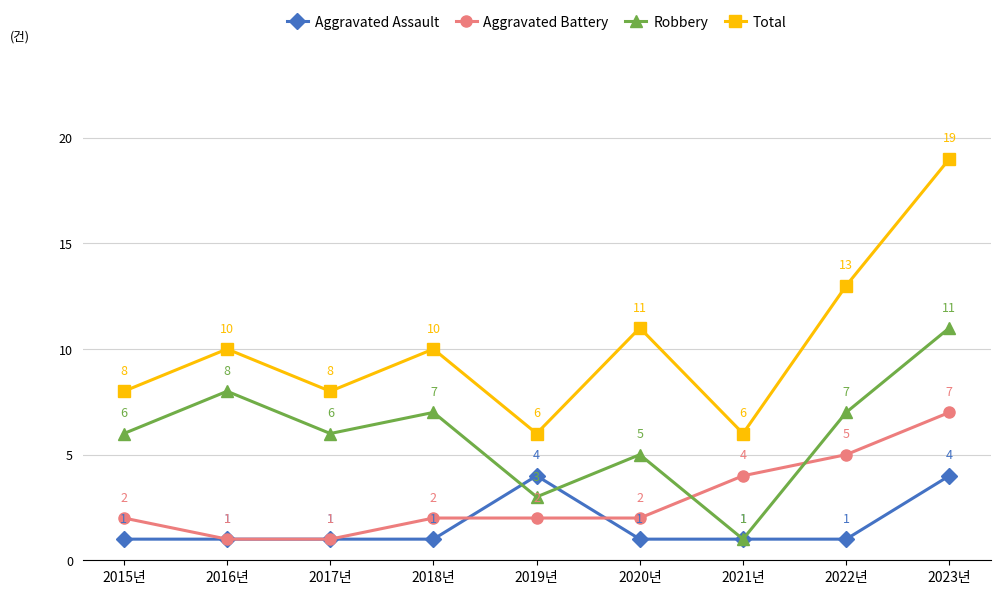

Rank the series at 2022년 from lowest to highest value.

Aggravated Assault, Aggravated Battery, Robbery, Total